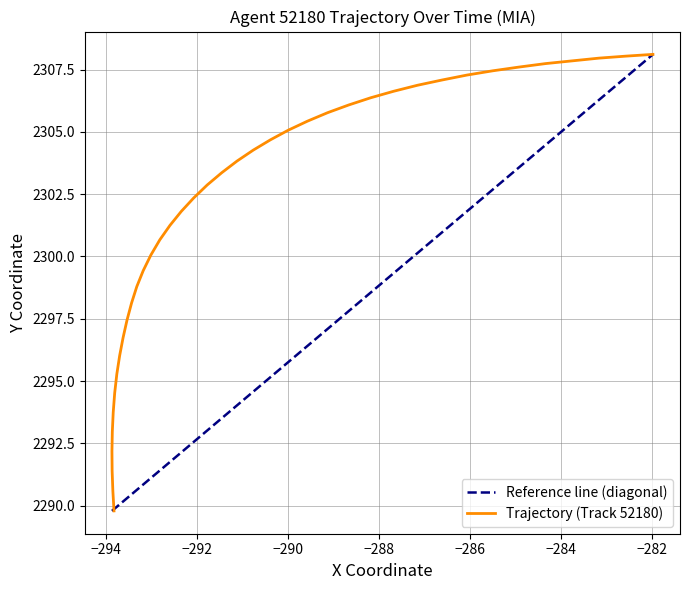

Is this an area chart (filled region under the line)?

No